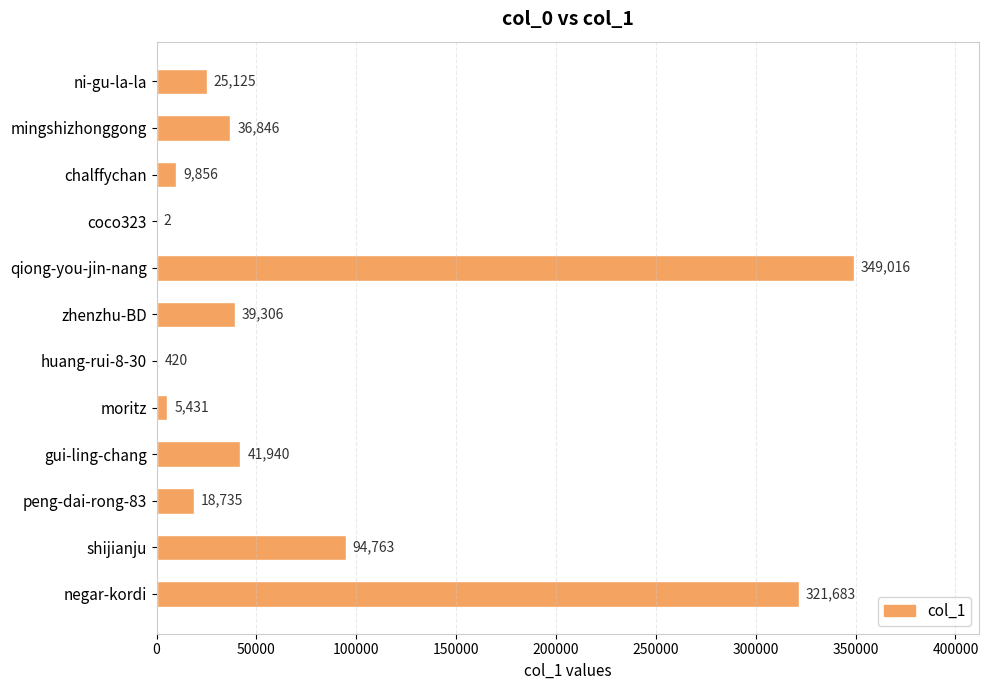

What is the sum of all values?

943123